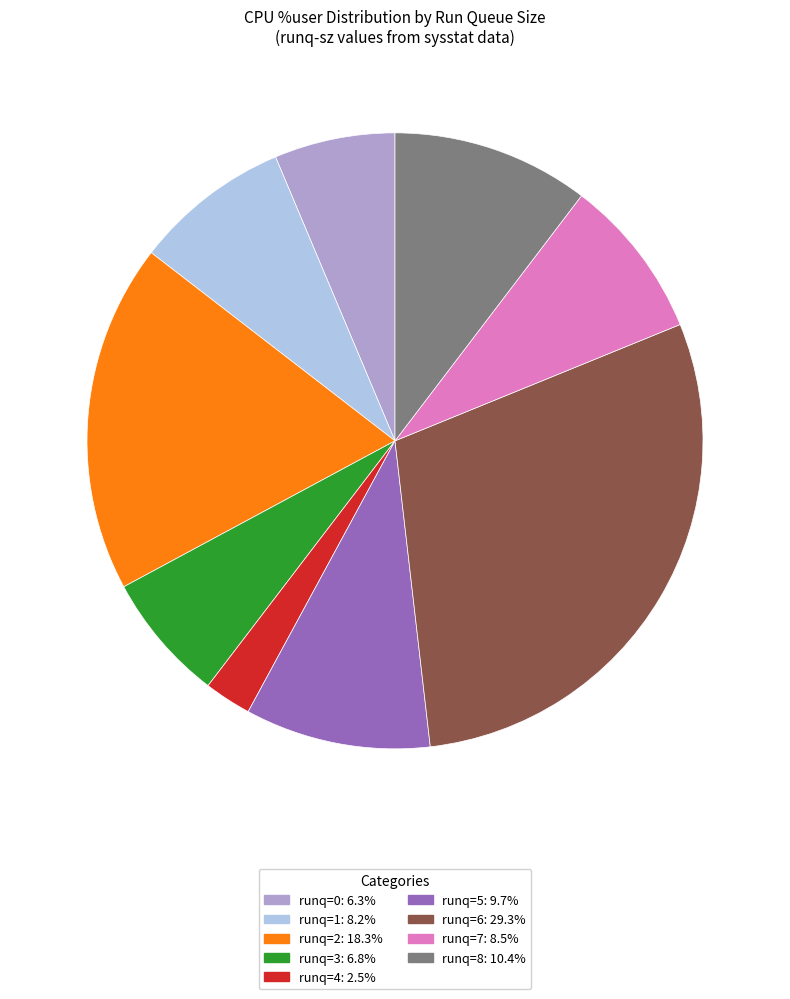

Does any single category account for the majority?

No